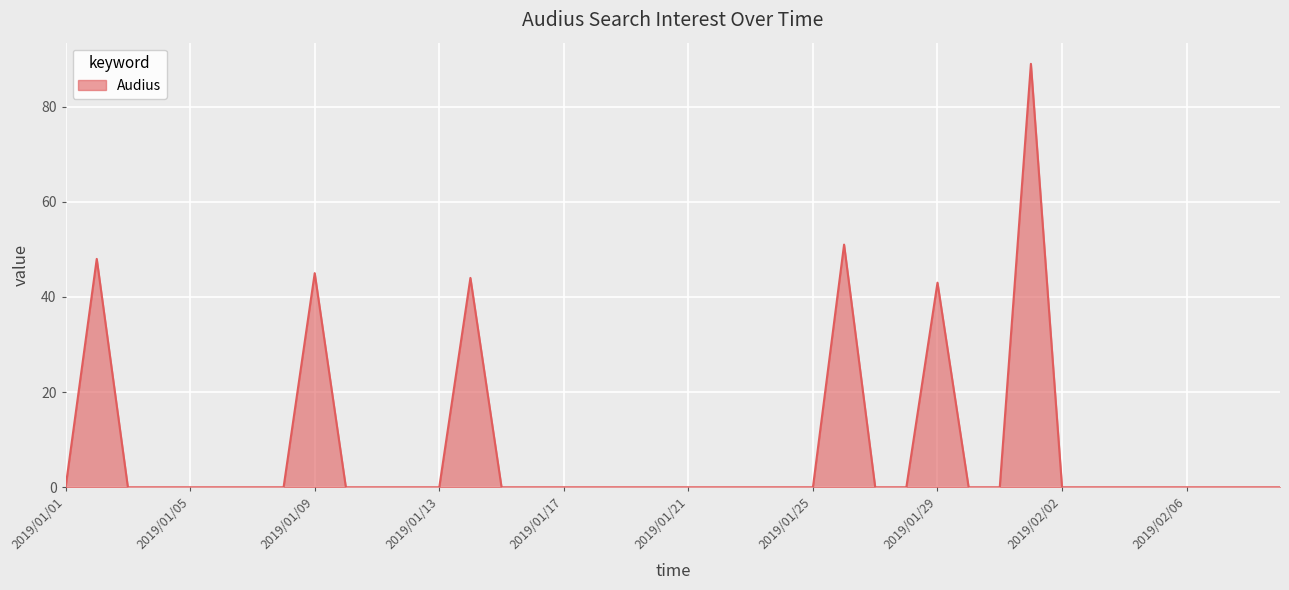

What is the maximum value shown in the chart?

89